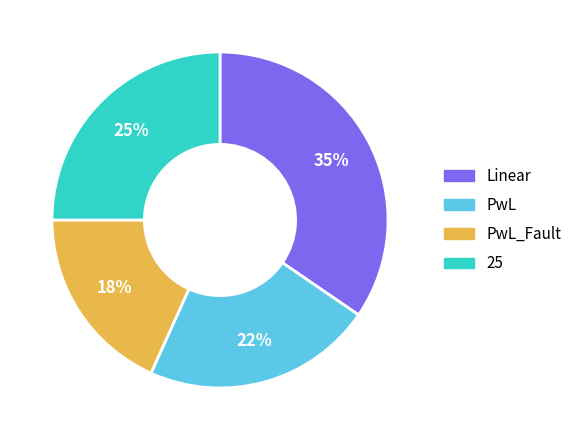

Does any single category account for the majority?

No